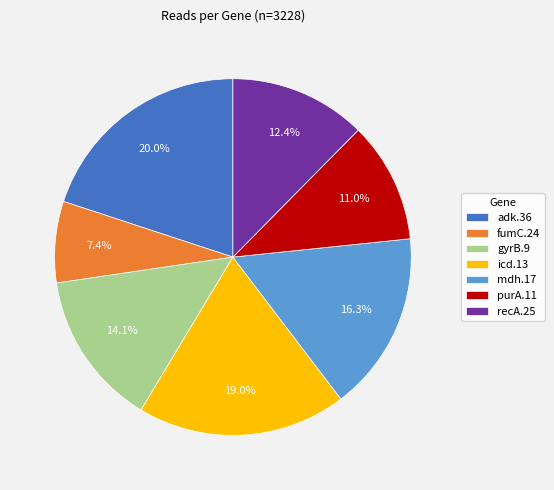

Which category has the biggest portion of the pie?

adk.36